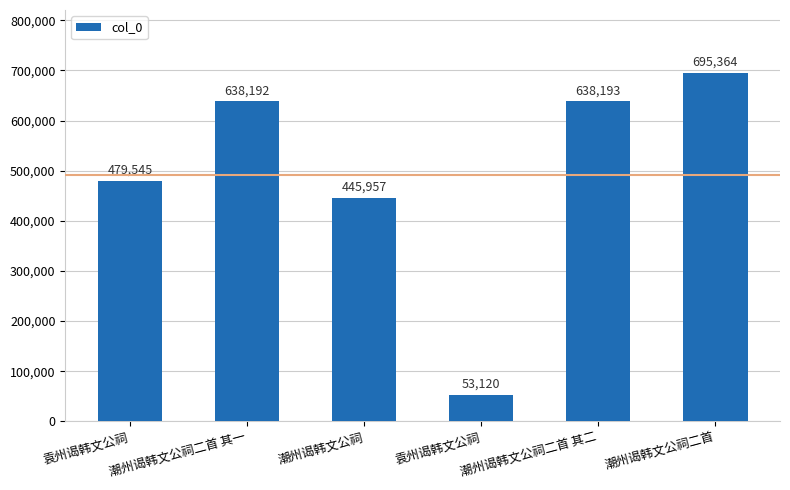

How many categories are shown in the chart?

6